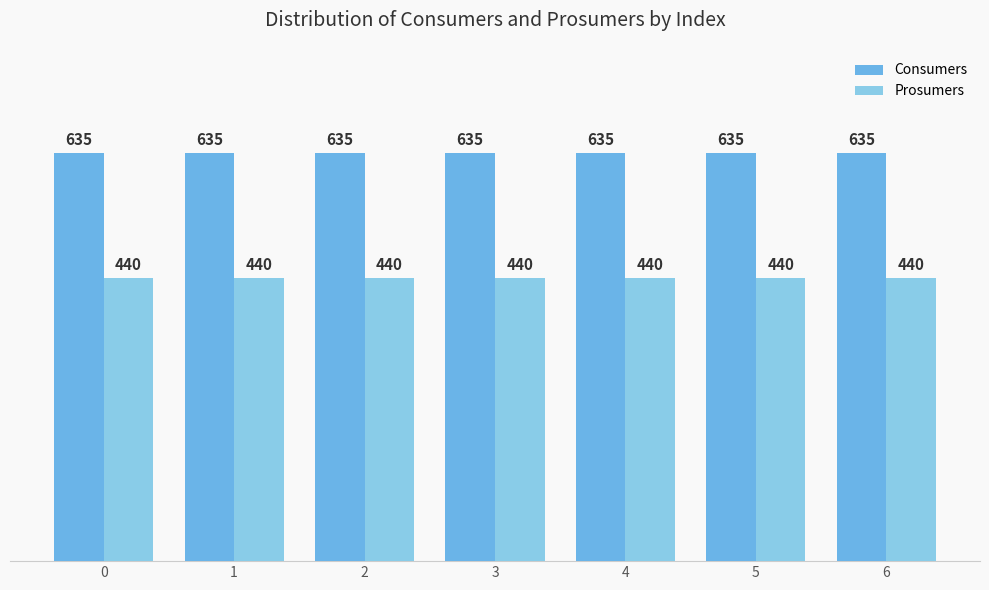

What are all the series names shown in the legend?

Consumers, Prosumers